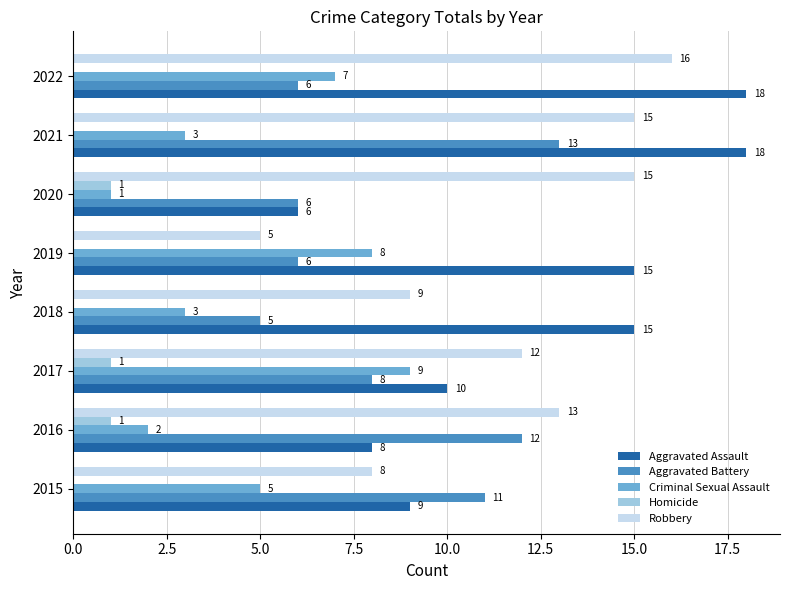

What is the sum of all Aggravated Assault values?

99